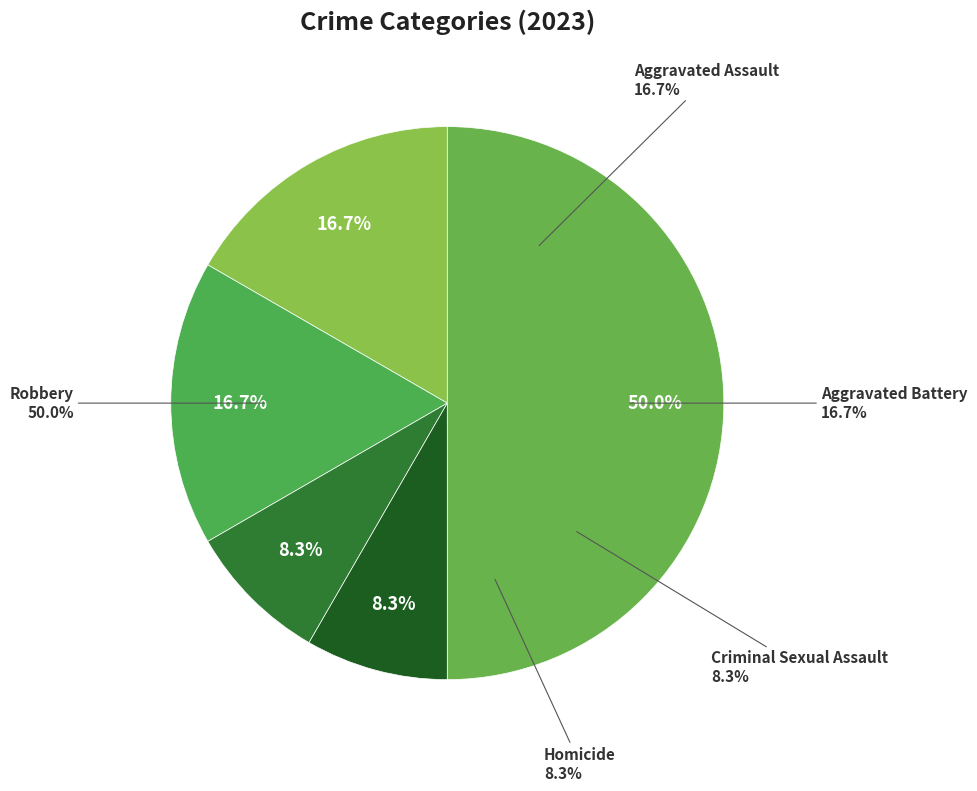

Which slice is the smallest?

Criminal Sexual Assault